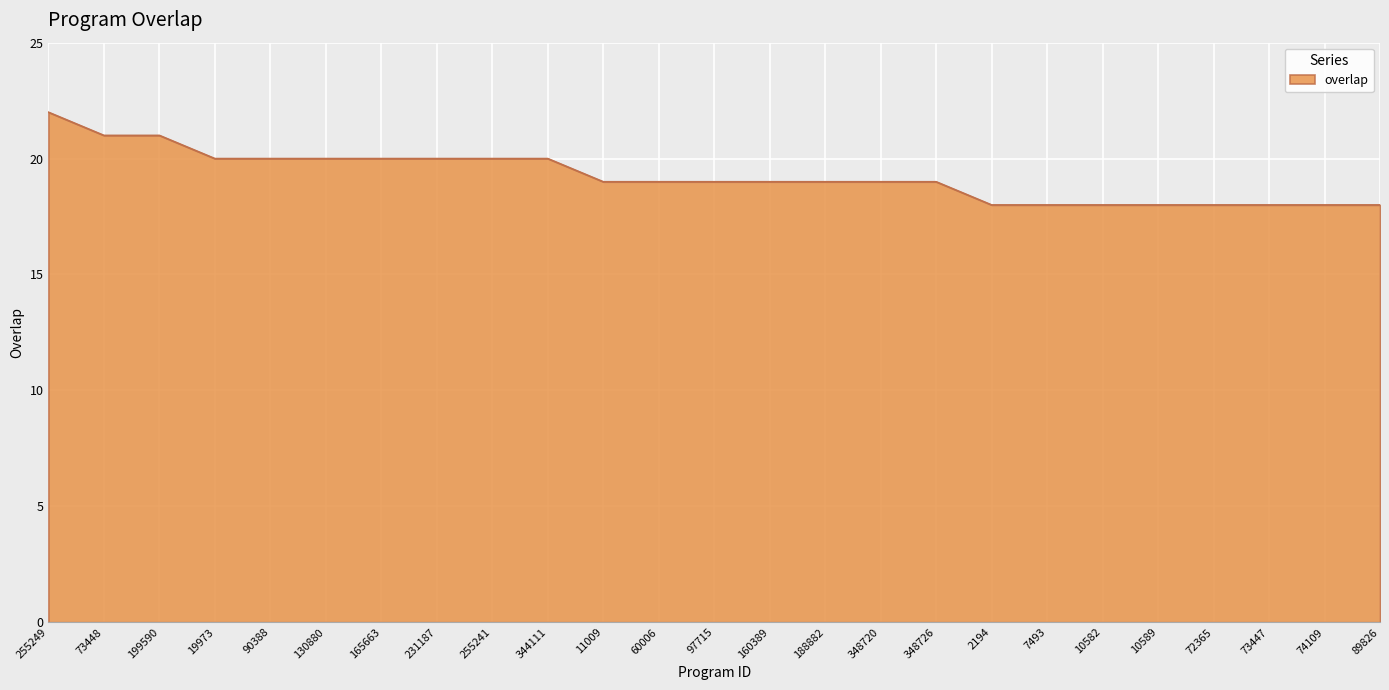

What is the maximum value shown in the chart?

22